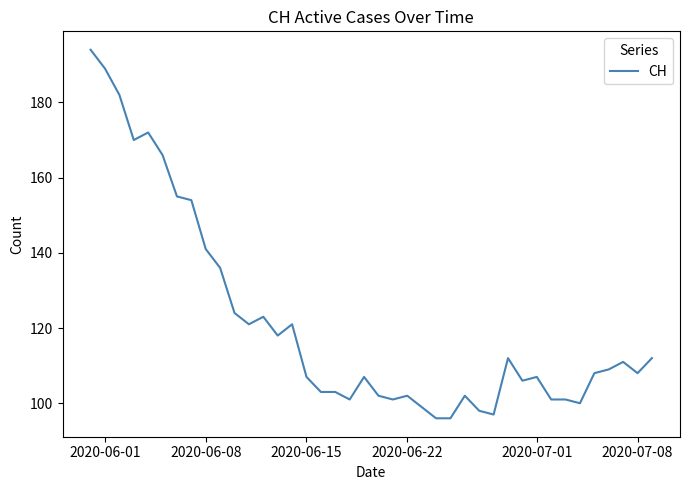

What is the difference between the maximum and minimum values?

98